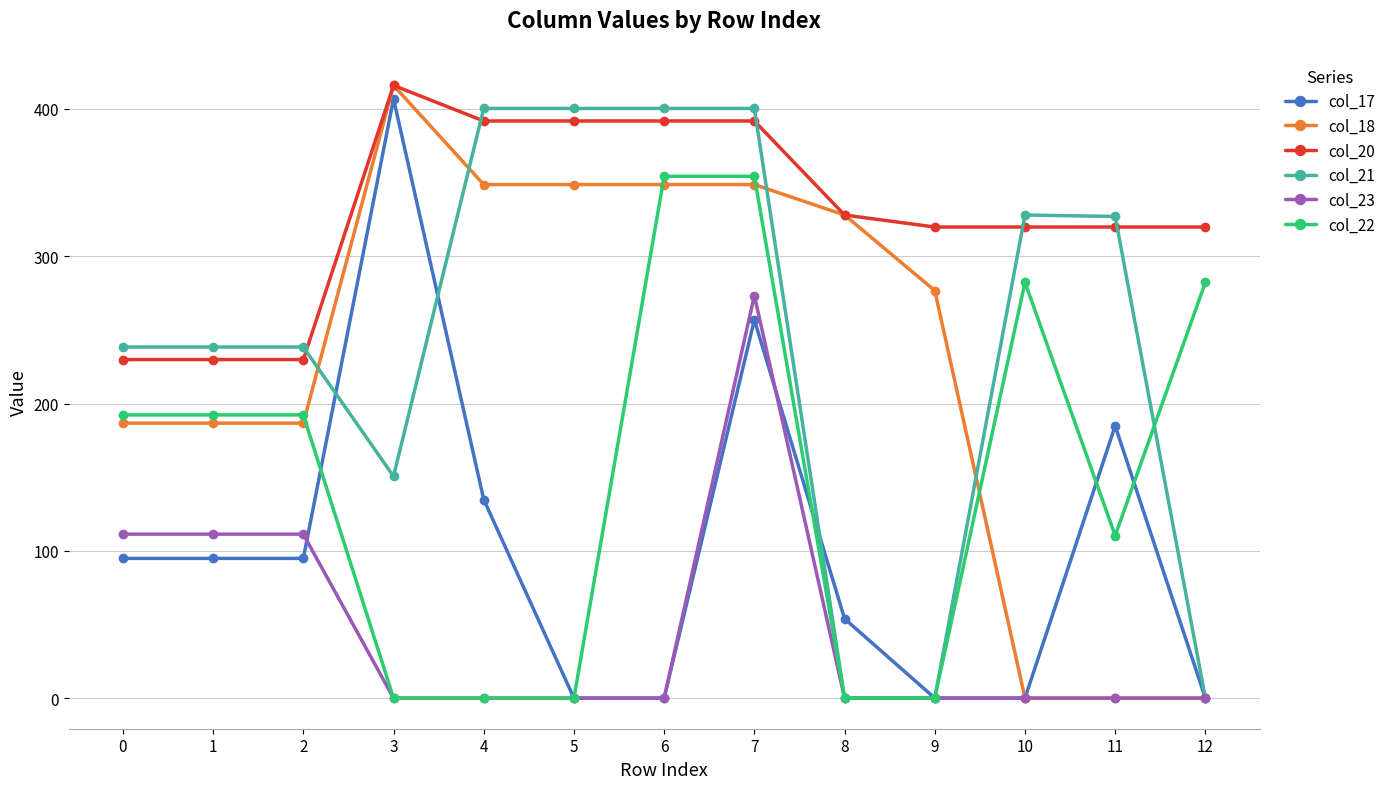

What is the difference between the highest and lowest values at 9?

319.9